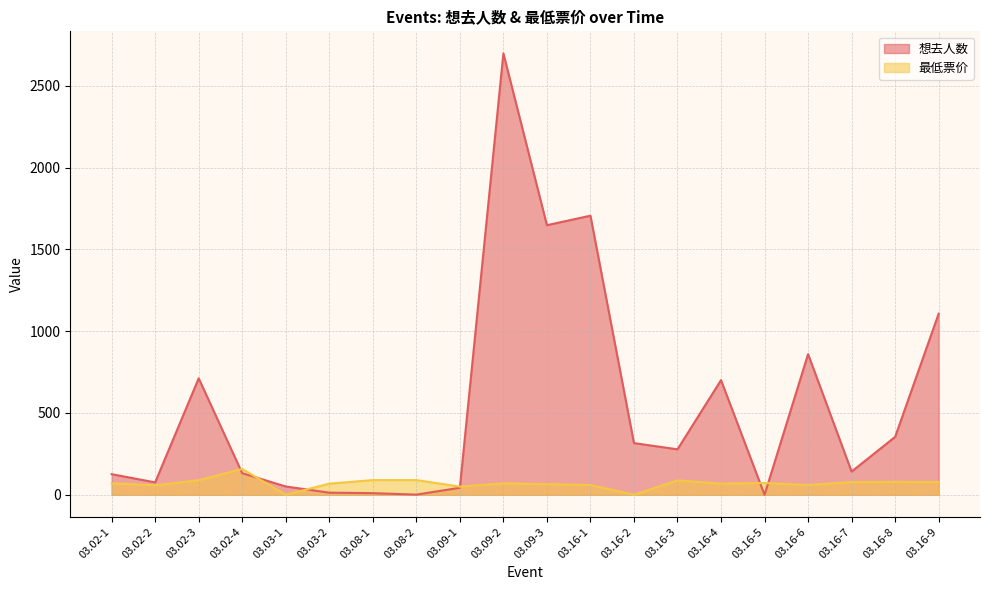

What is the sum of all 想去人数 values?

10974